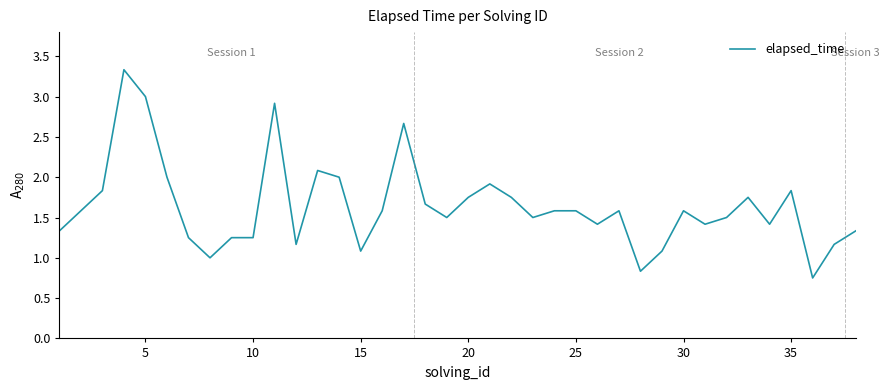

Does the chart display data point markers on the line(s)?

No